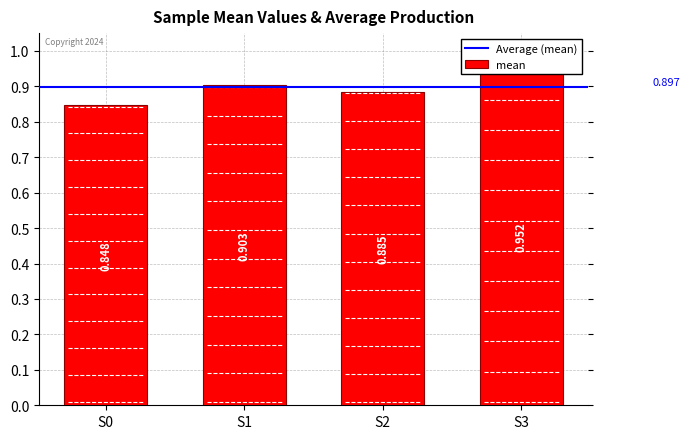

List the labels in order of value, smallest first.

S0, S2, S1, S3